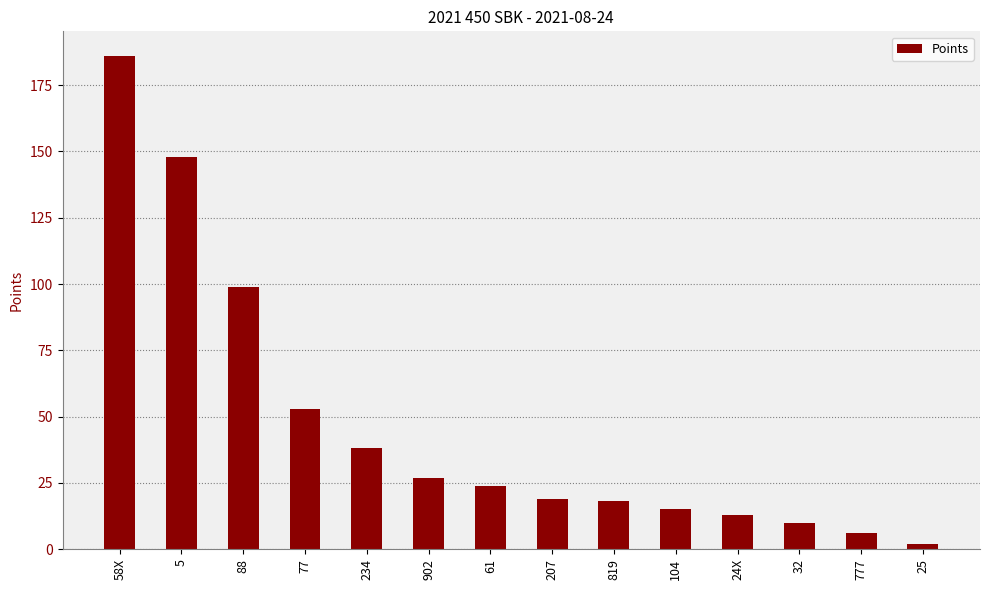

How many values are below 24?

7